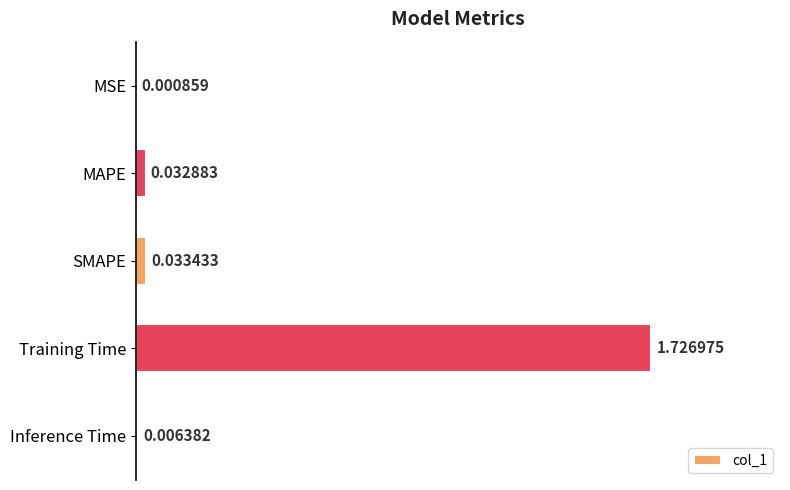

Where is the data nearest to the value 0?

MSE